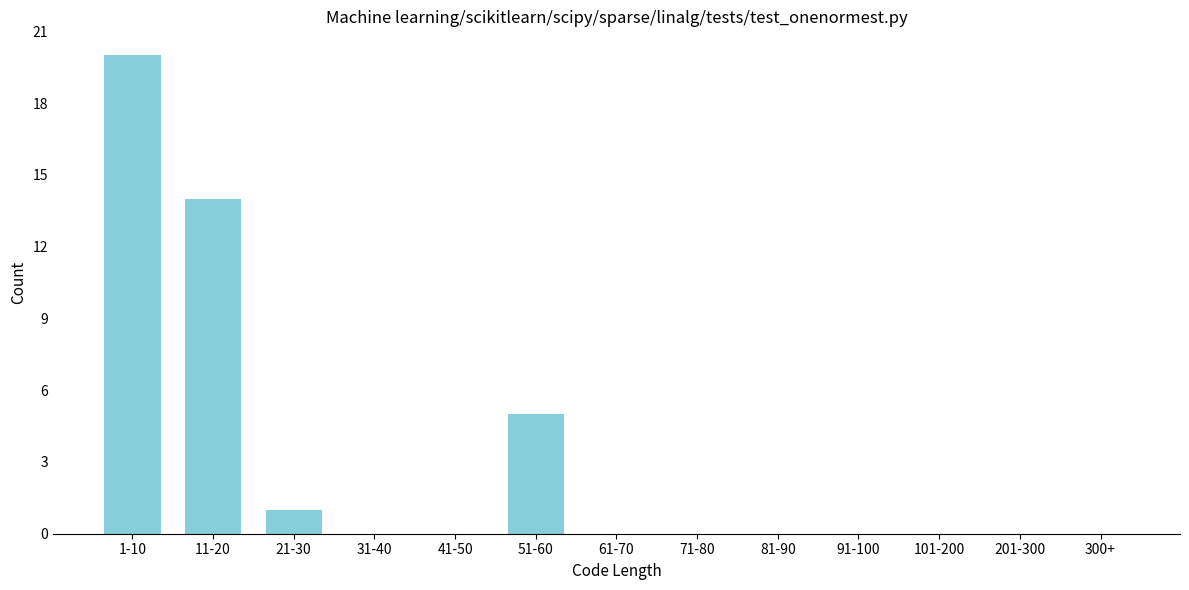

Reading left to right, extract all data points from this chart.

1-10=20	11-20=14	21-30=1	31-40=0	41-50=0	51-60=5	61-70=0	71-80=0	81-90=0	91-100=0	101-200=0	201-300=0	300+=0